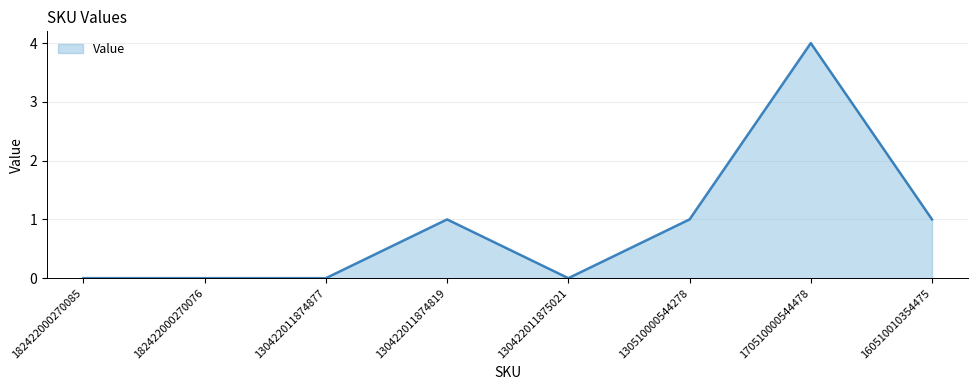

What is the difference between the maximum and minimum values?

4